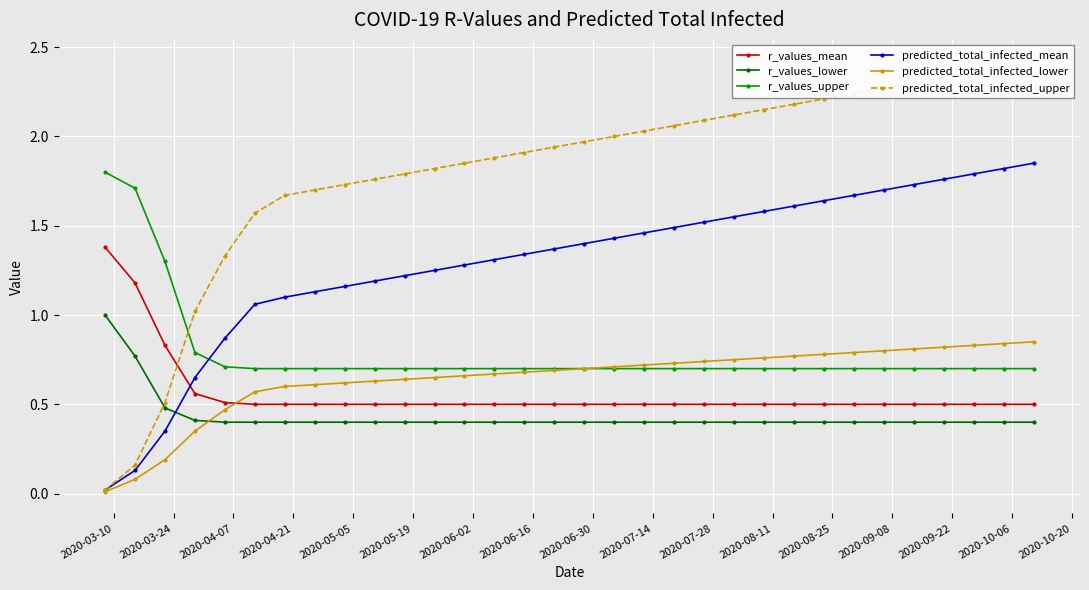

After their last crossing, which series has the higher values: r_values_lower or predicted_total_infected_lower?

predicted_total_infected_lower